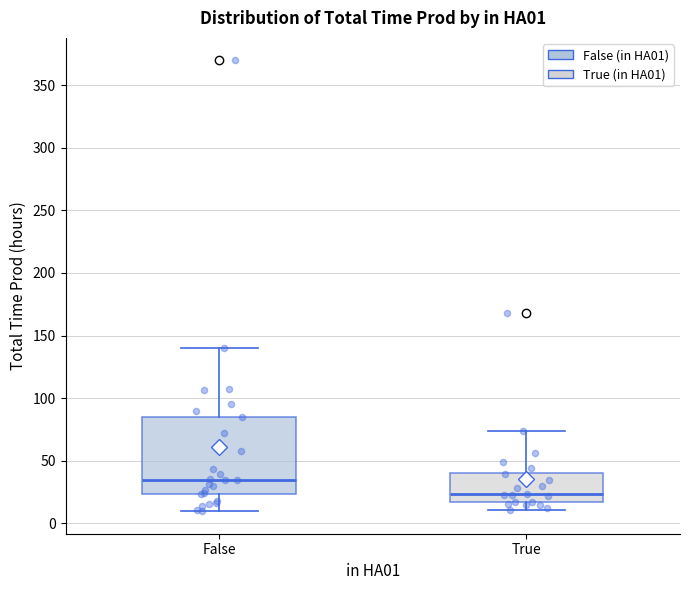

Reading left to right, read every box against the y-axis: the position of its median line, the range the box covers, and the ends of its whiskers. The values are not printed on the chart, so give them approximately, as read against the axis.

False: median 35, box 25 to 85, whiskers 10 to 140
True: median 25, box 15 to 40, whiskers 10 to 75